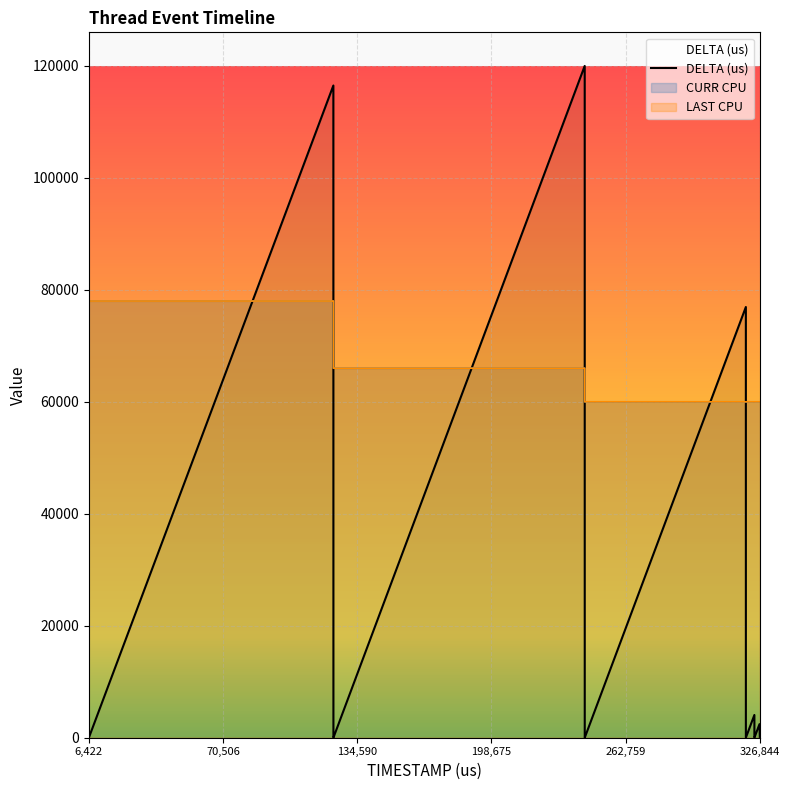

Which series has the widest spread of values?

DELTA (us)